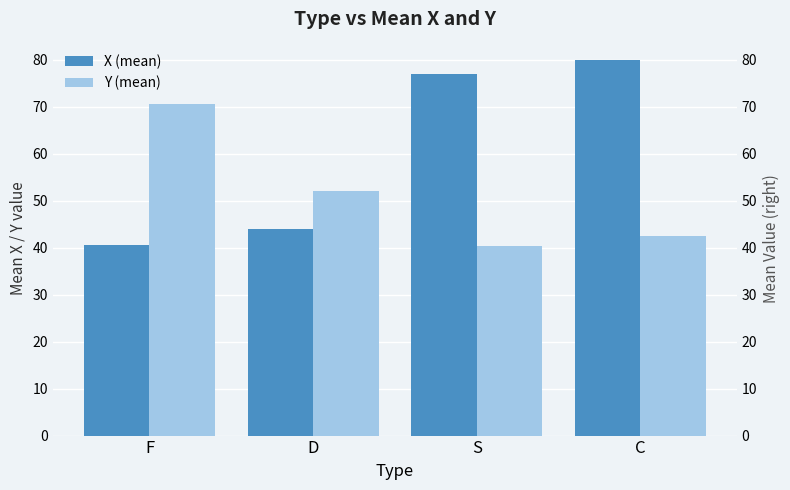

Between D and S, which series saw the biggest shift?

X (mean)